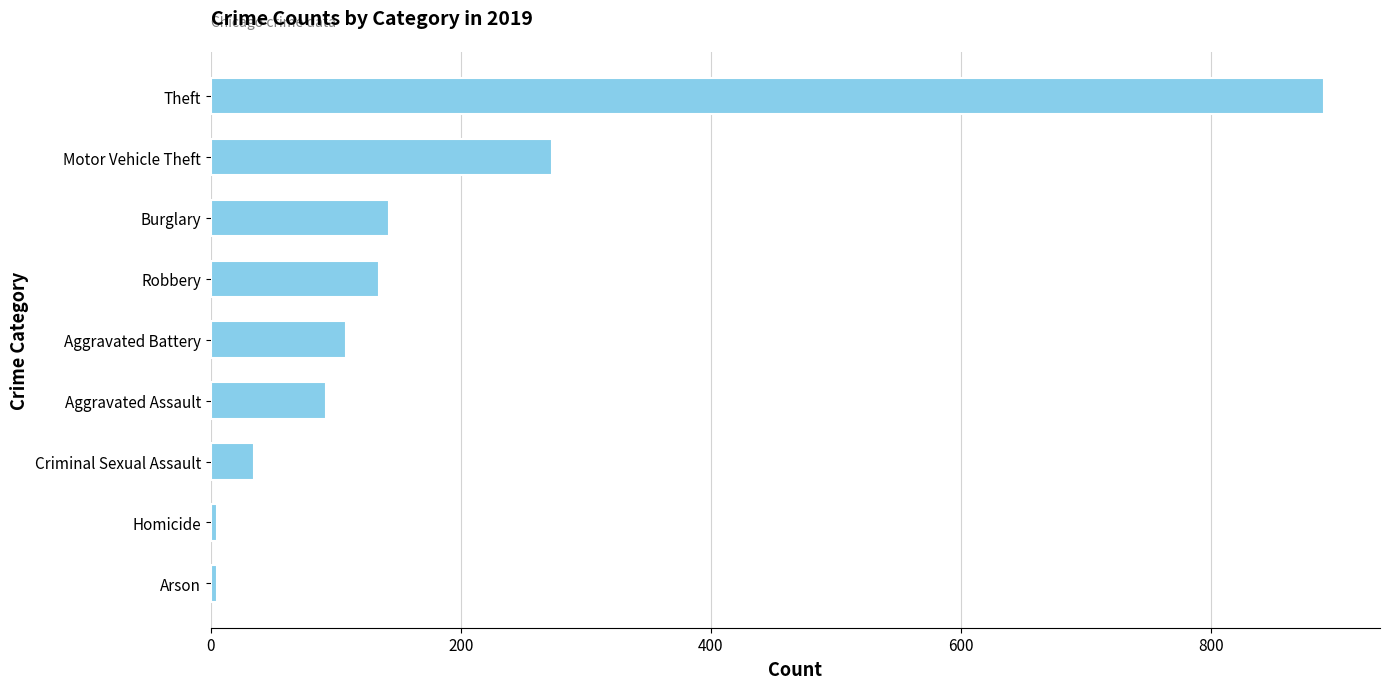

How many bars are there in total?

9